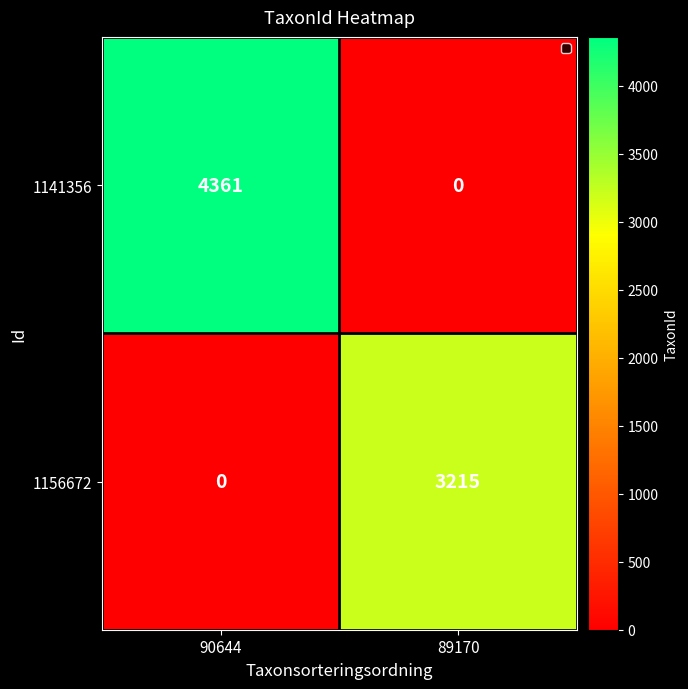

Which series has the largest total across all categories?

1141356